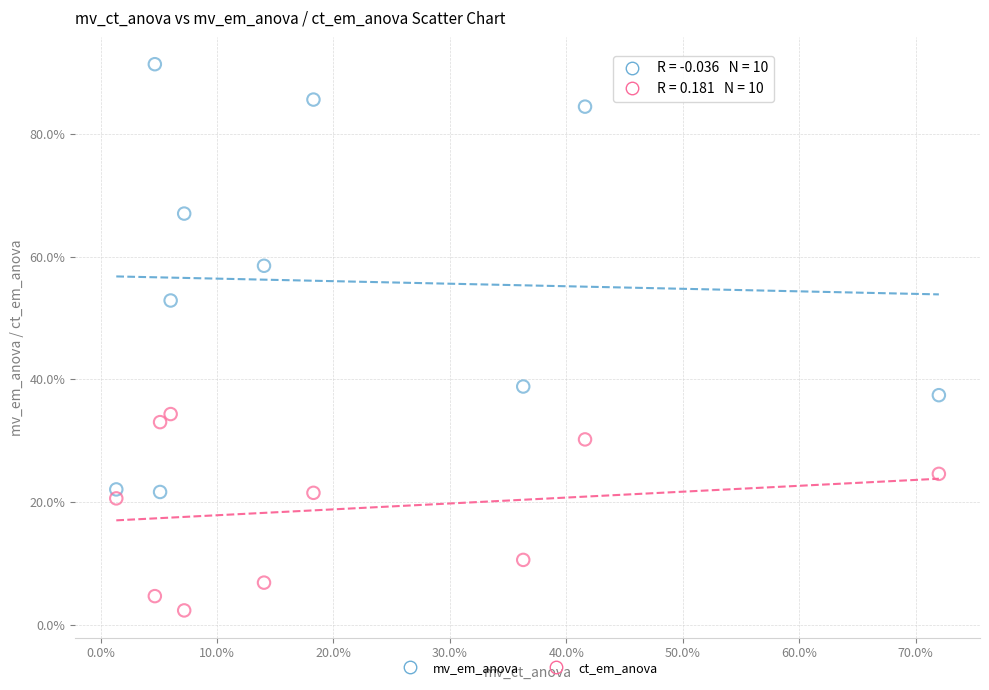

What are all the series names shown in the legend?

mv_em_anova, ct_em_anova